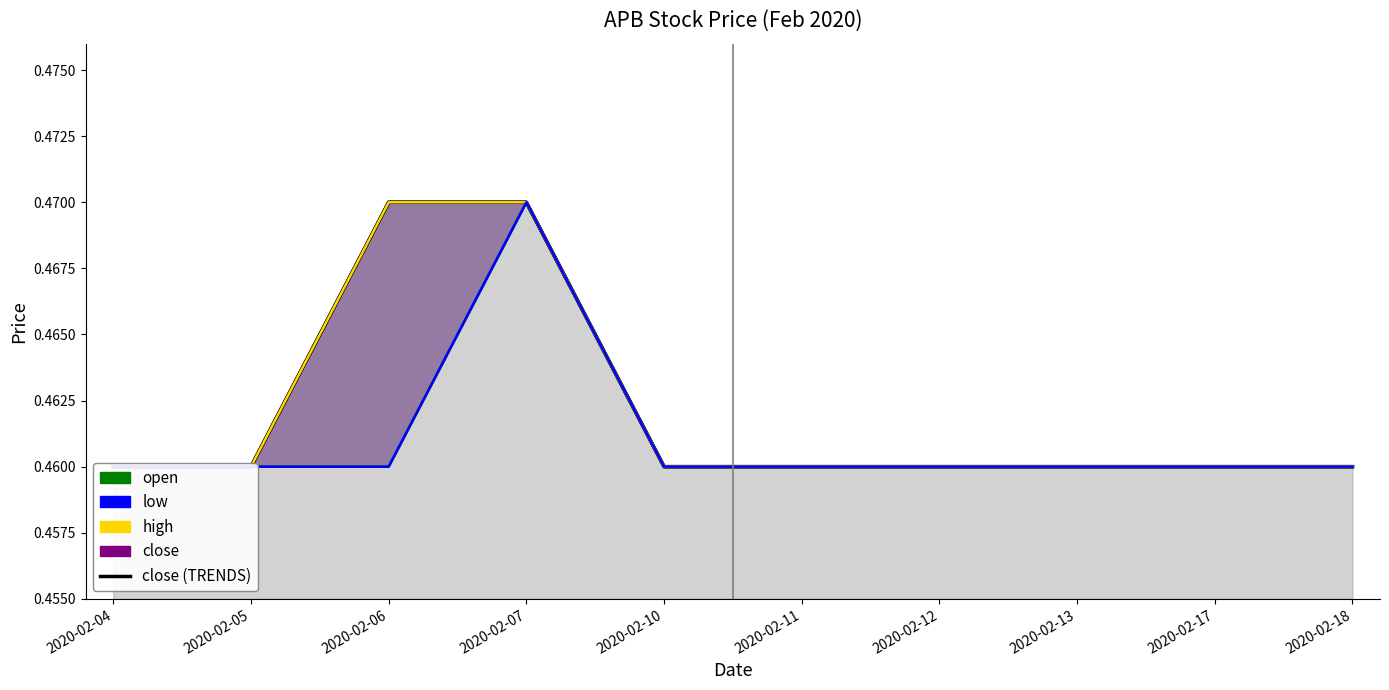

Reading left to right, transcribe all the data shown in this chart.

close (TRENDS): 0.5	0.5	0.5	0.5	0.5	0.5	0.5	0.5	0.5	0.5
open: 0.5	0.5	0.5	0.5	0.5	0.5	0.5	0.5	0.5	0.5
high: 0.5	0.5	0.5	0.5	0.5	0.5	0.5	0.5	0.5	0.5
low: 0.5	0.5	0.5	0.5	0.5	0.5	0.5	0.5	0.5	0.5